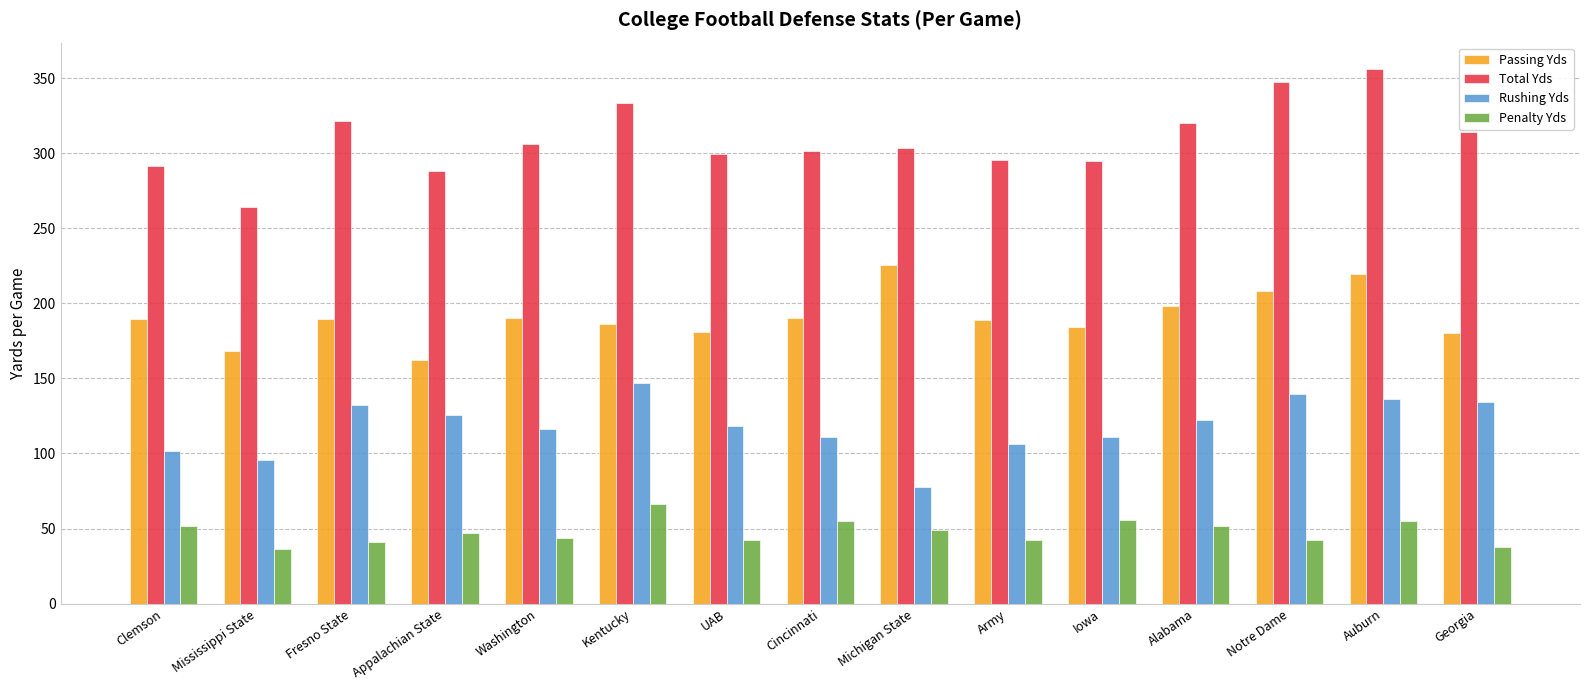

What is the sum of all Penalty Yds values?

717.4